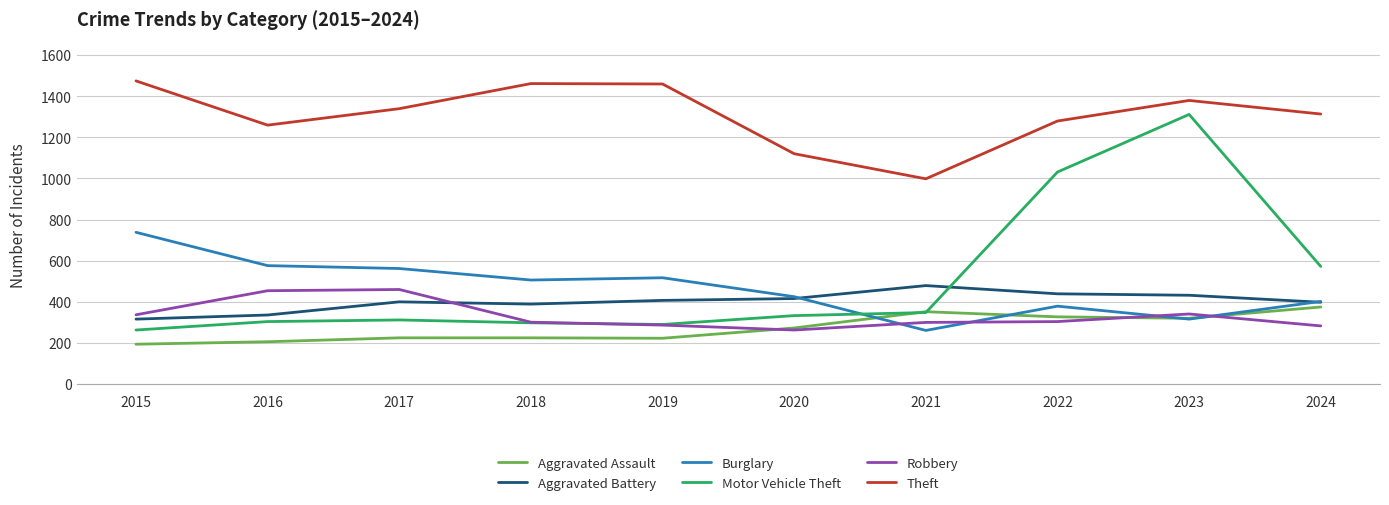

What is the difference between the maximum and second lowest values in the Motor Vehicle Theft series?

1021